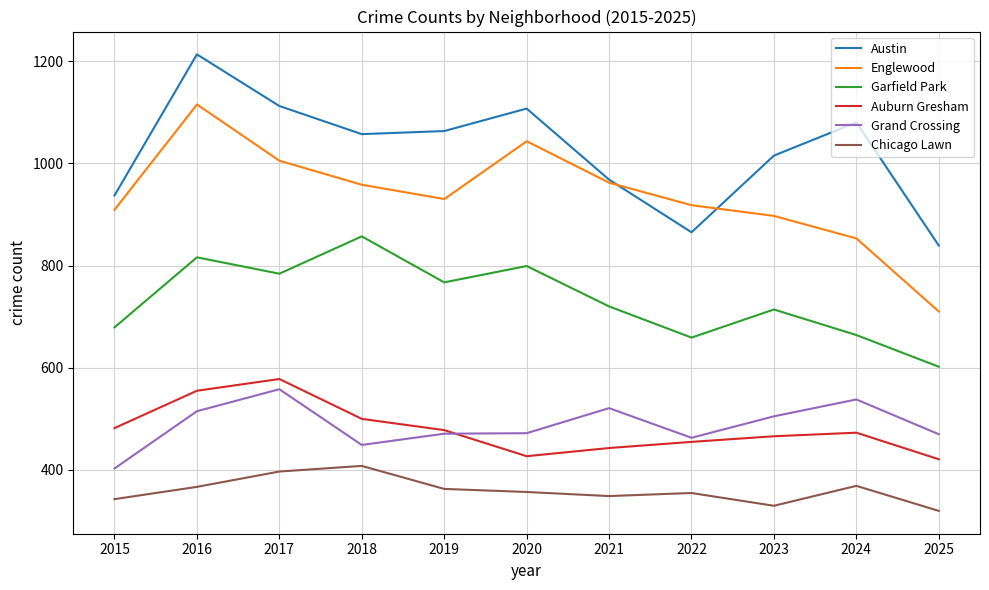

Count the number of data series in this chart.

6